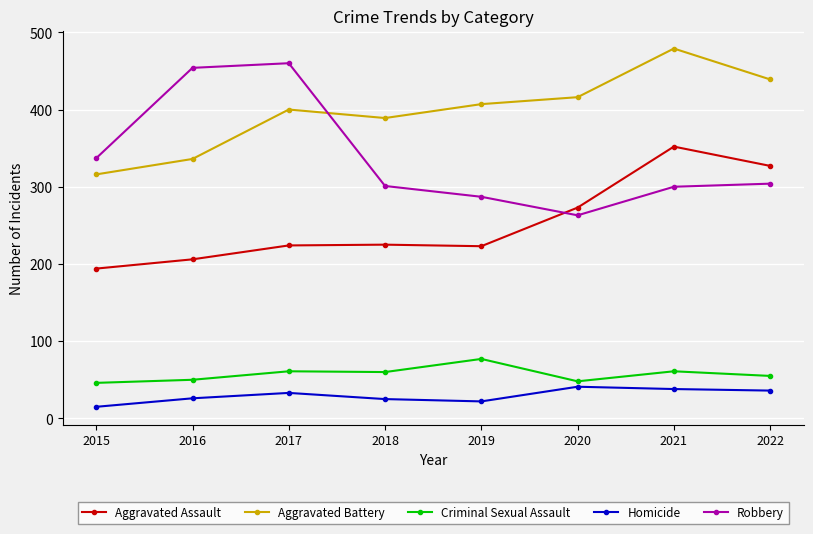

Does the chart have visible grid lines?

Yes